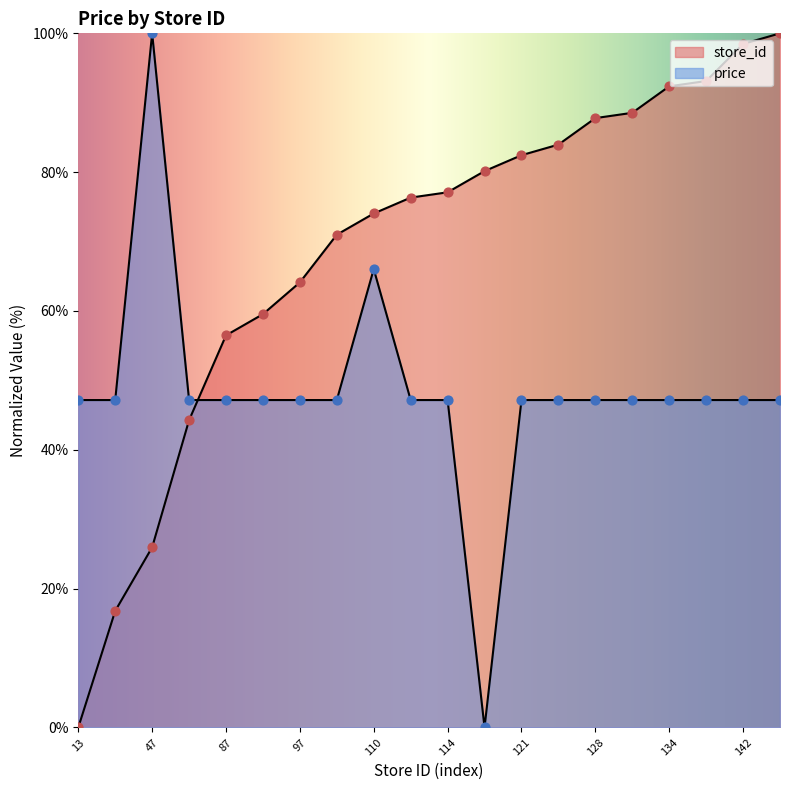

At which category is the sum across all series the highest?

144